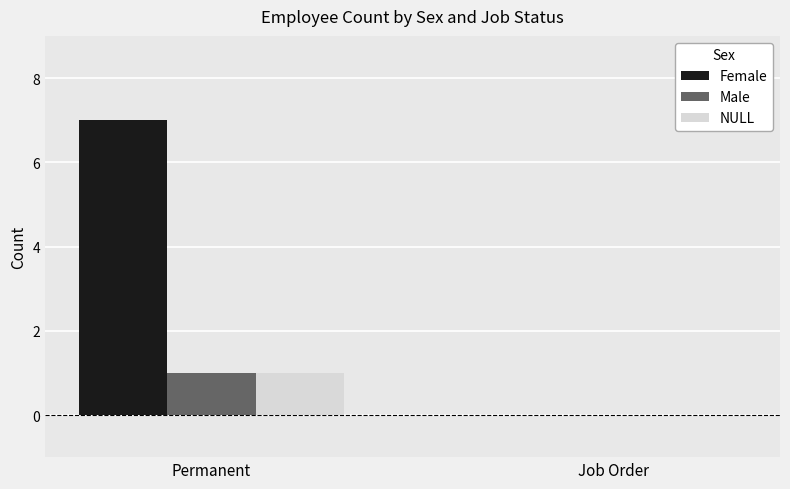

What are all the series names shown in the legend?

Female, Male, NULL